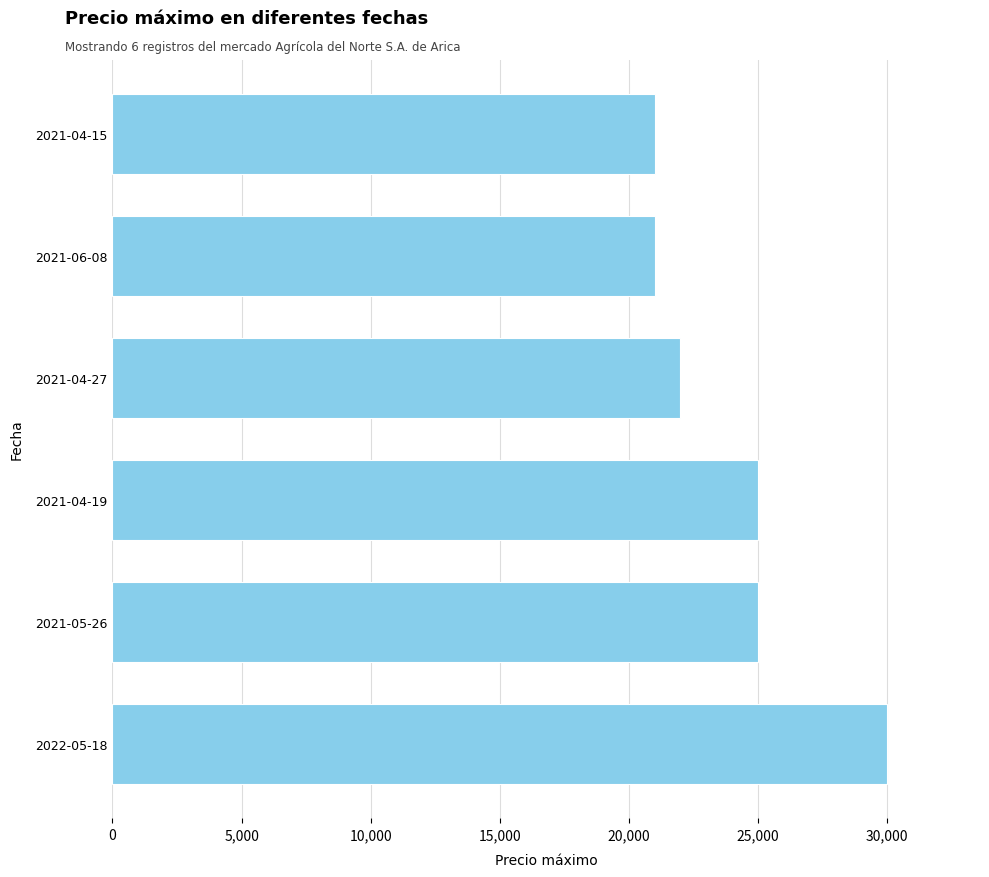

What is the difference between the maximum and minimum values?

9000